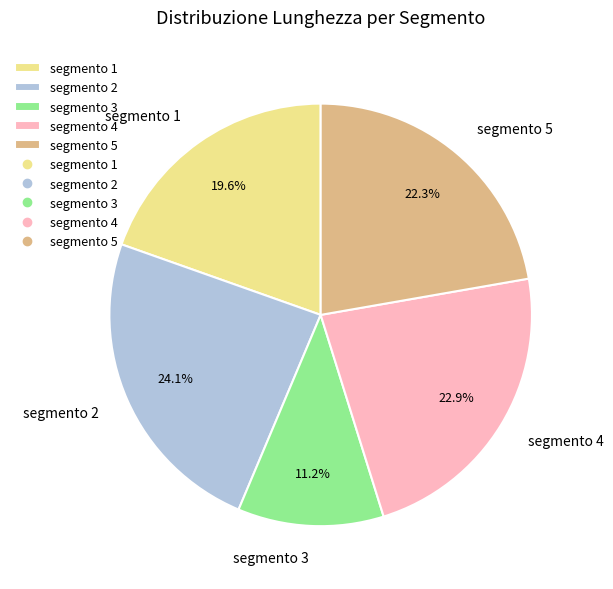

How much of the chart is everything except segmento 5?

77.7%